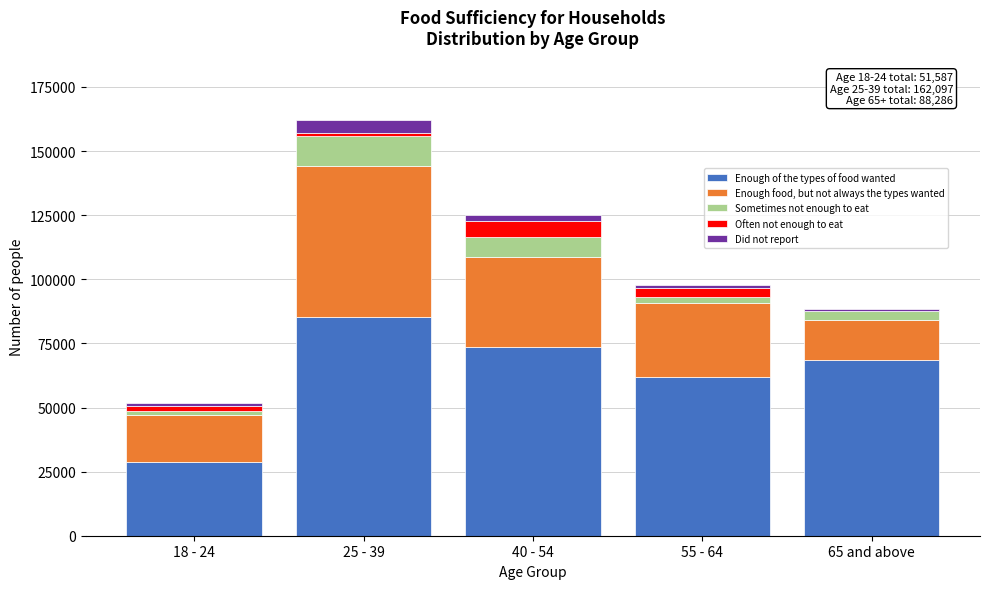

Reading left to right, list the values for the Enough of the types of food wanted series.

18 - 24=28581	25 - 39=85300	40 - 54=73680	55 - 64=61984	65 and above=68368